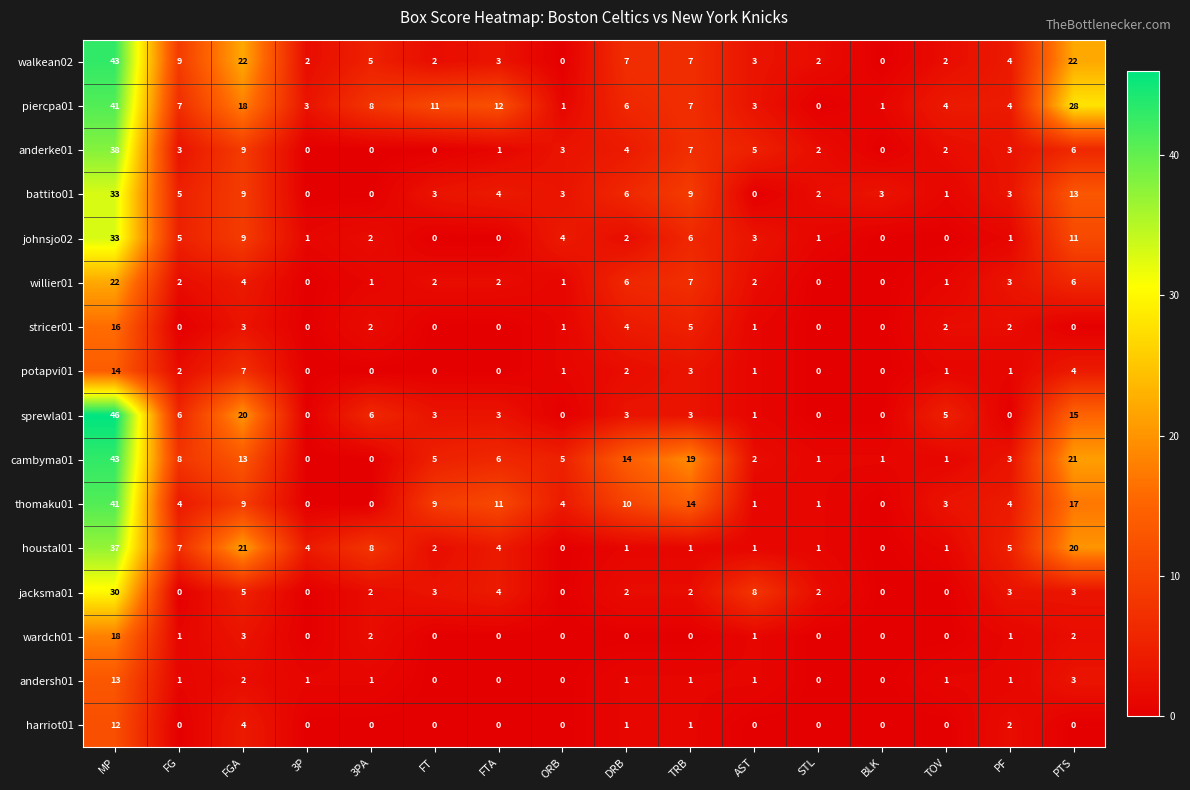

How many categories are shown in the chart?

16